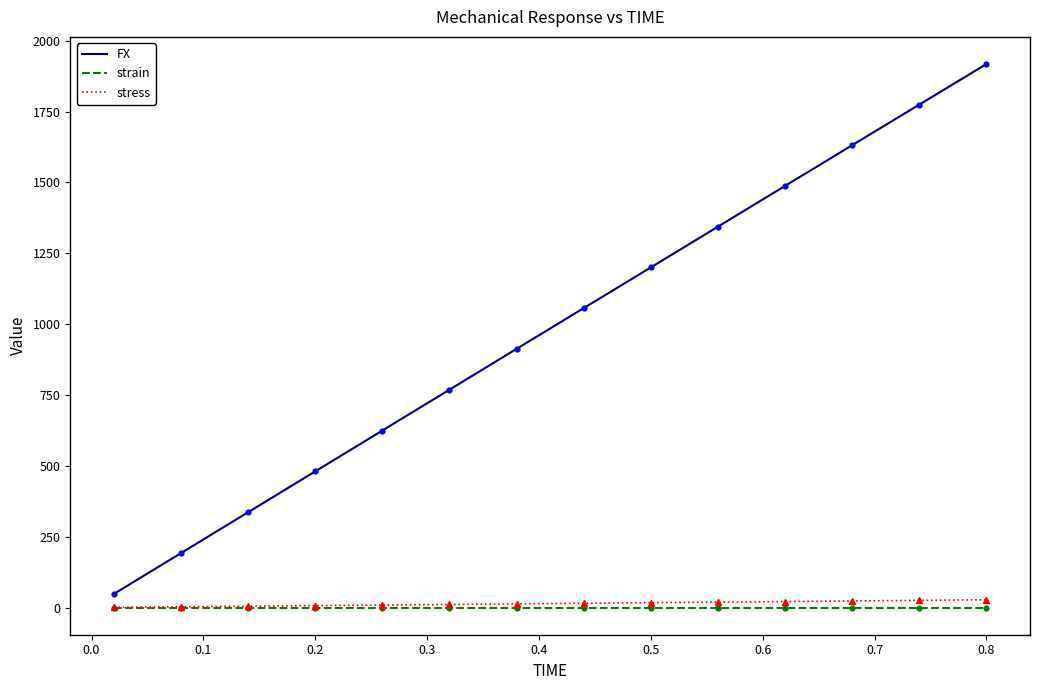

What are all the series names shown in the legend?

FX, strain, stress